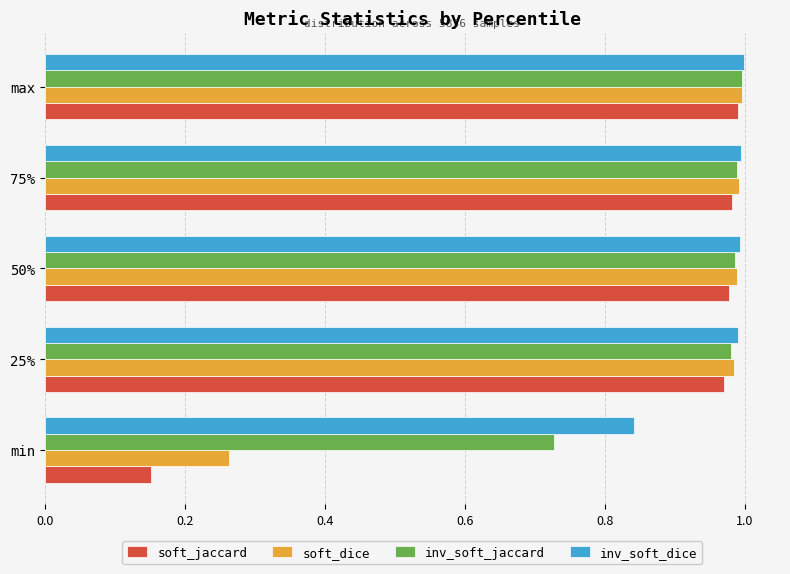

At how many categories does at least one series exceed 0?

5